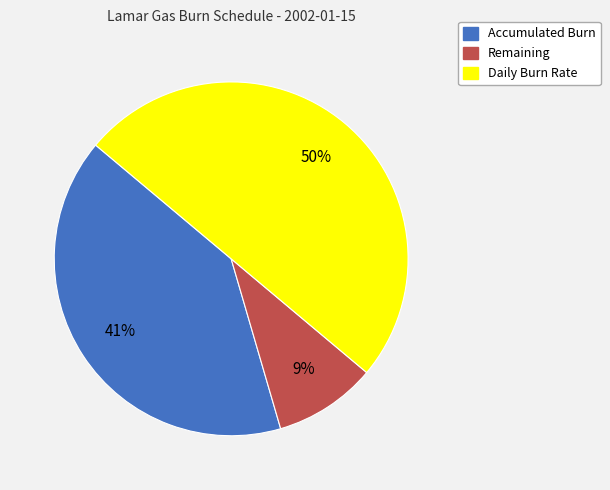

Count the number of slices in the pie.

3